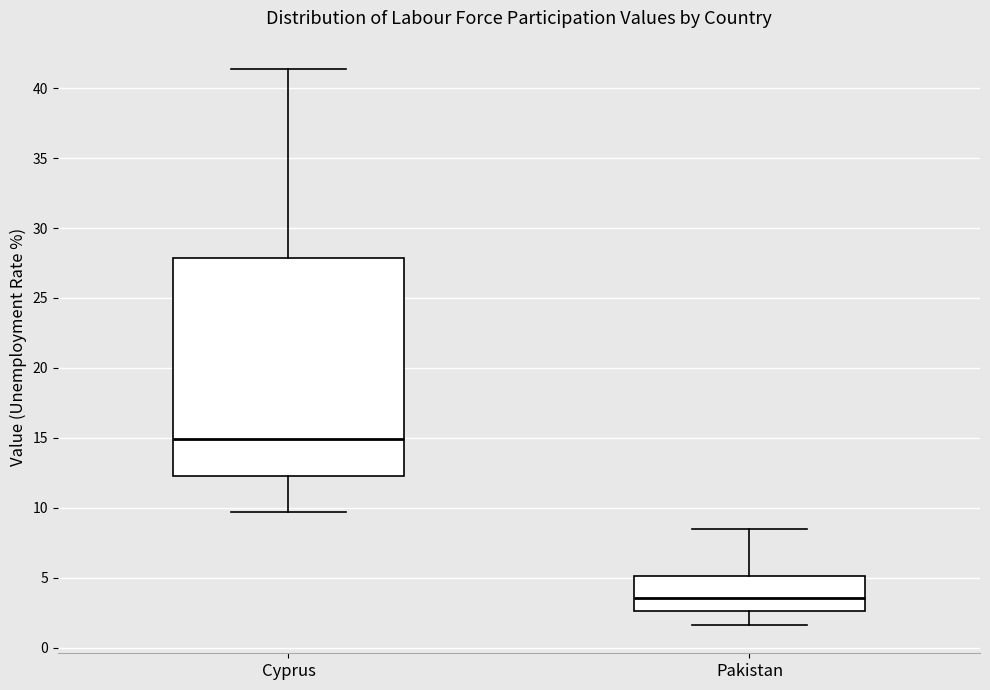

Which box's median line is the lowest?

Pakistan